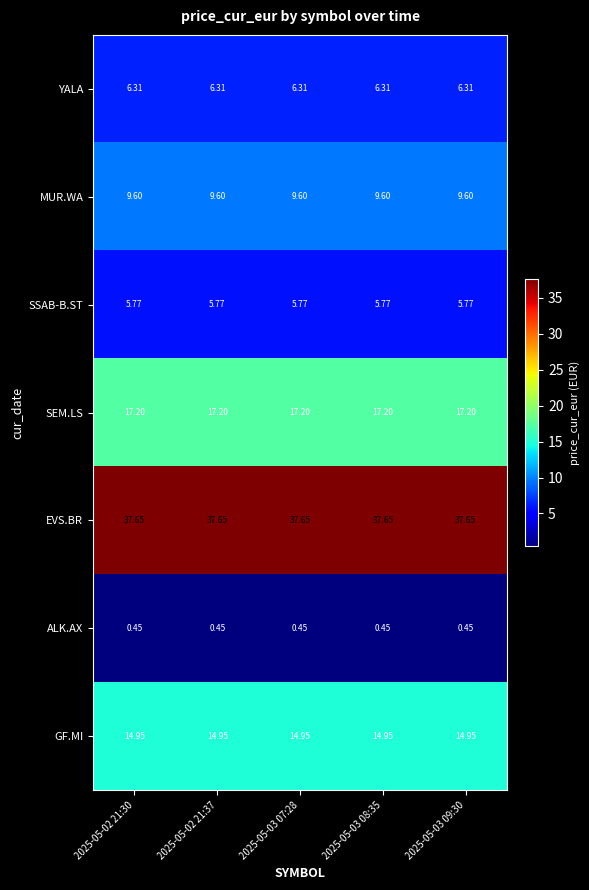

Is the value of ALK.AX at 2025-05-03 08:35 greater than the value of SSAB-B.ST at 2025-05-03 09:30?

No